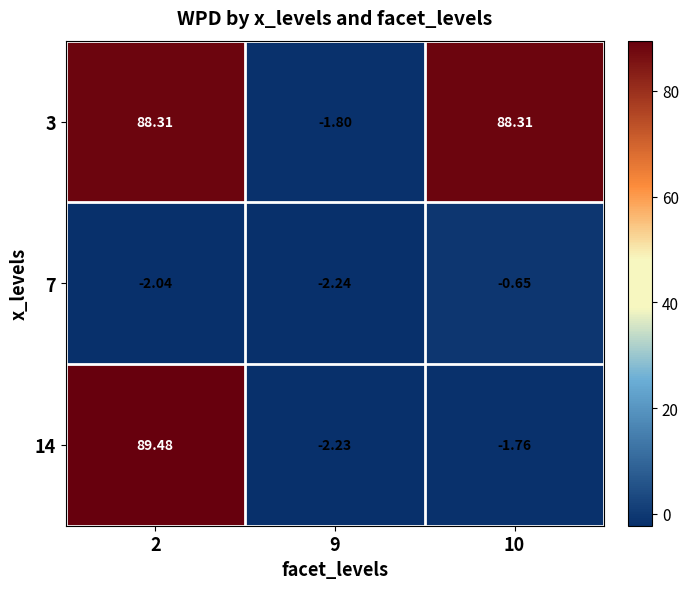

What is the greatest value displayed?

89.5